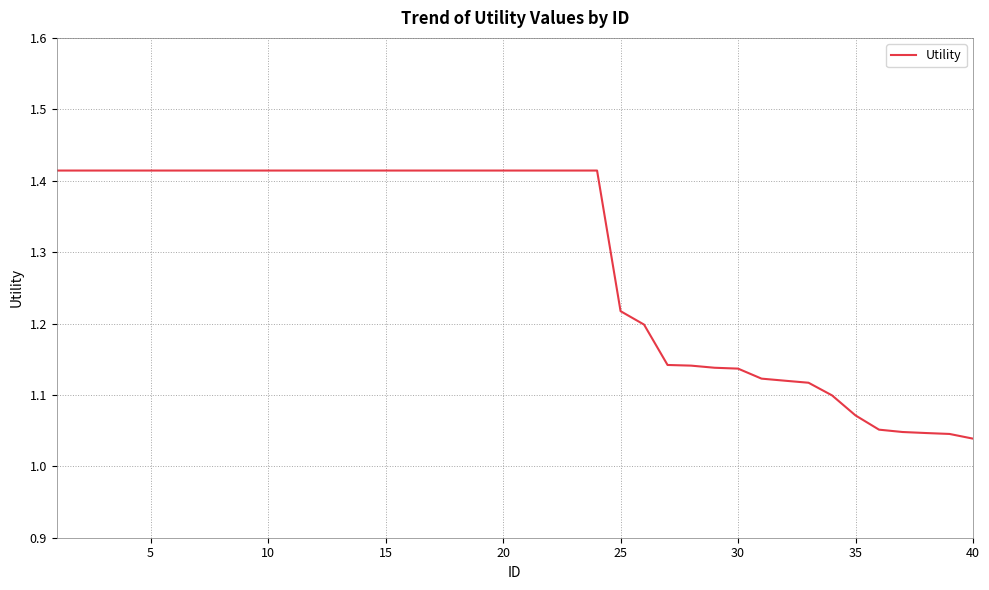

What is the difference between the maximum and minimum values?

0.4